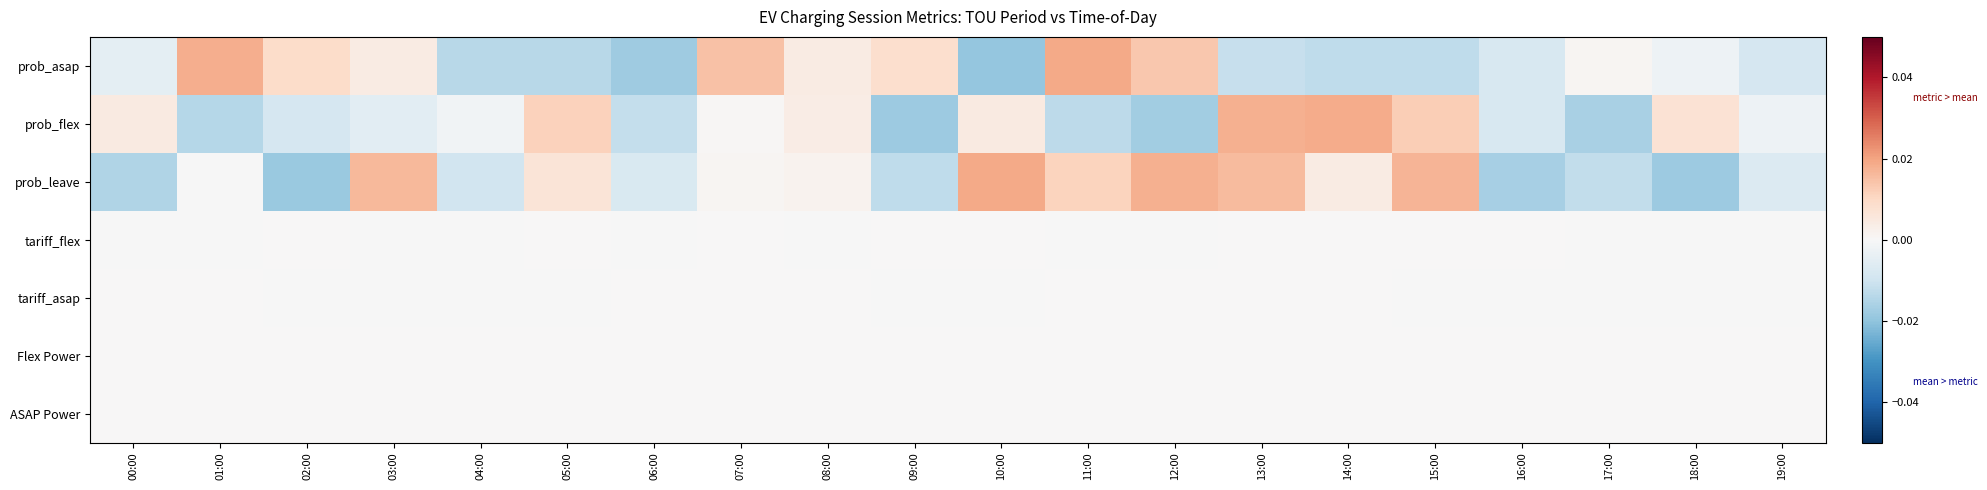

Which series has the widest spread of values?

prob_asap